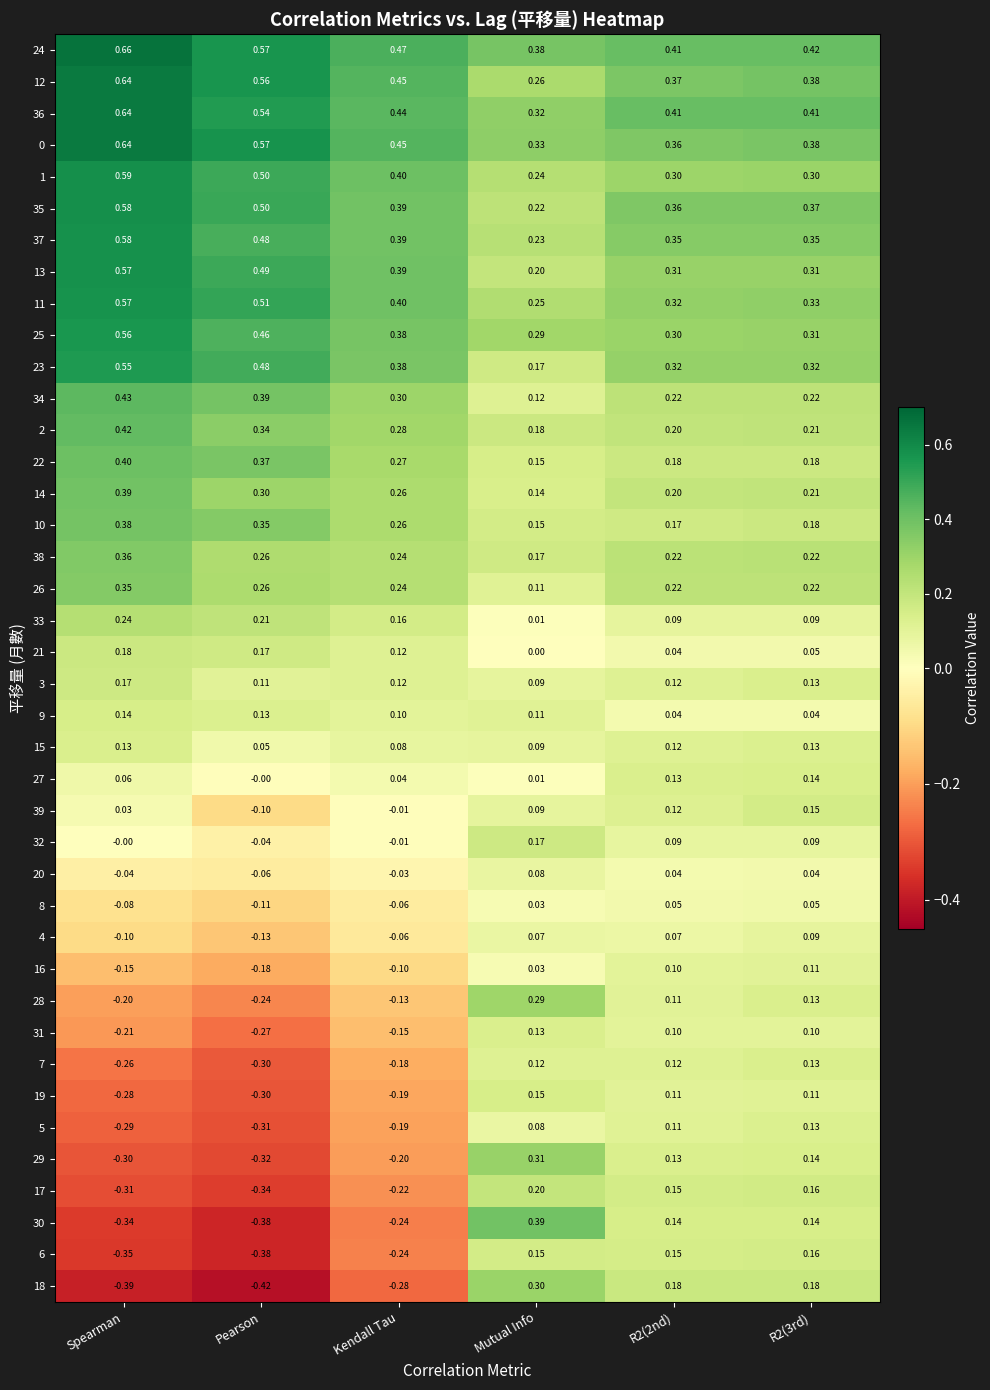

Which label corresponds to the largest value in the chart?

Spearman